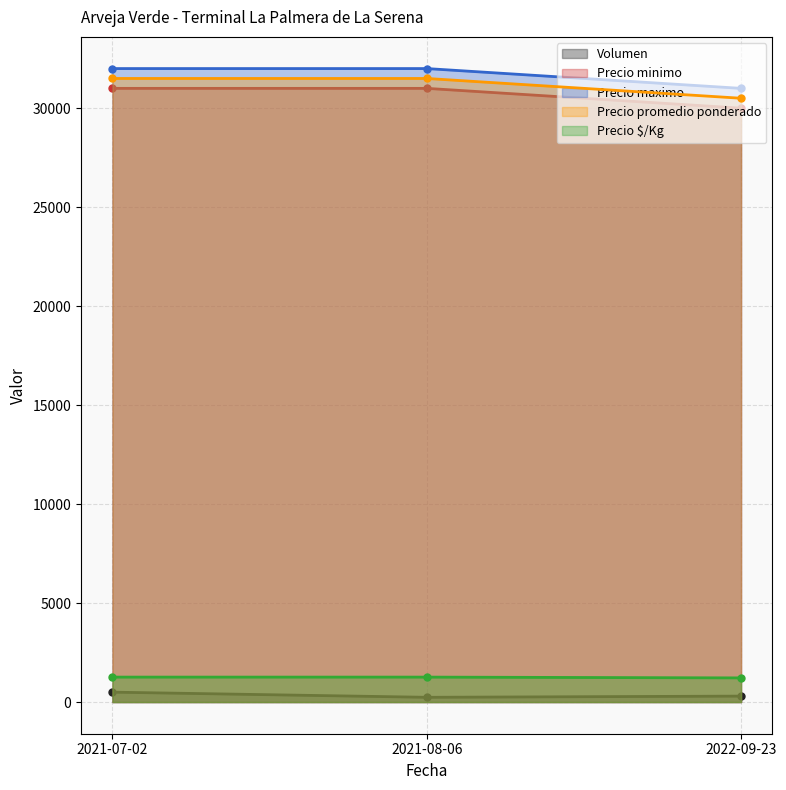

What is the average value of the Precio minimo series?

30667